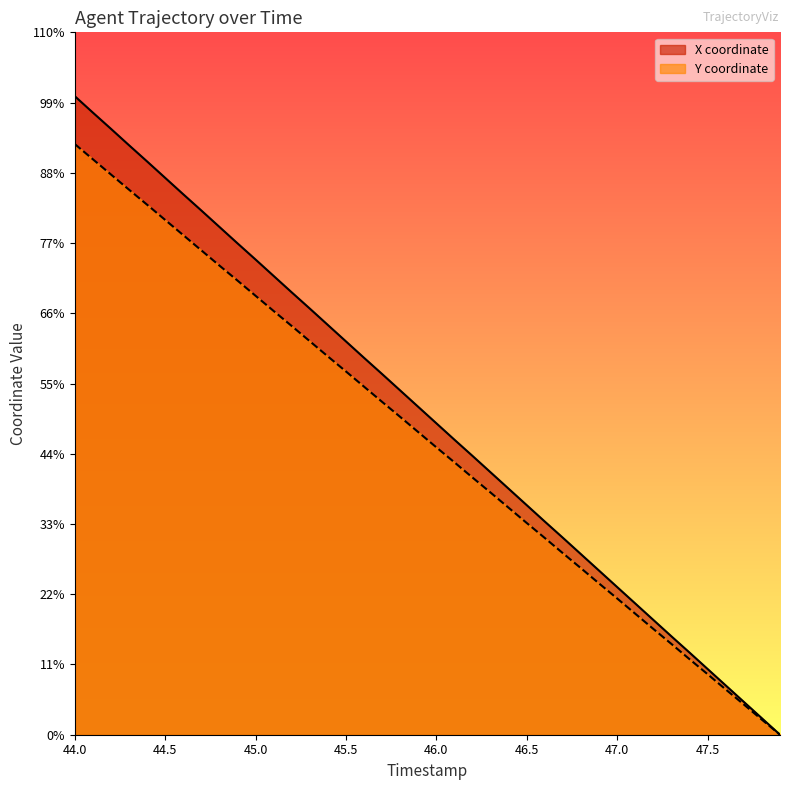

Reading left to right, extract all data points from this chart.

X: 44.0=31.9	44.1=31.1	44.2=30.3	44.3=29.4	44.4=28.6	44.5=27.8	44.6=27.0	44.7=26.2	44.8=25.4	44.9=24.5	45.0=23.7	45.1=22.9	45.2=22.1	45.3=21.3	45.4=20.5	45.5=19.6	45.6=18.8	45.7=18.0	45.8=17.2	45.9=16.4	46.0=15.6	46.1=14.7	46.2=13.9	46.3=13.1	46.4=12.3	46.5=11.5	46.6=10.6	46.7=9.8	46.8=9.0	46.9=8.2	47.0=7.4	47.1=6.6	47.2=5.7	47.3=4.9	47.4=4.1	47.5=3.3	47.6=2.5	47.7=1.6	47.8=0.8	47.9=0.0
Y: 44.0=29.5	44.1=28.7	44.2=28.0	44.3=27.2	44.4=26.5	44.5=25.7	44.6=25.0	44.7=24.2	44.8=23.4	44.9=22.7	45.0=21.9	45.1=21.2	45.2=20.4	45.3=19.6	45.4=18.9	45.5=18.1	45.6=17.4	45.7=16.6	45.8=15.9	45.9=15.1	46.0=14.3	46.1=13.6	46.2=12.8	46.3=12.1	46.4=11.3	46.5=10.6	46.6=9.8	46.7=9.1	46.8=8.3	46.9=7.5	47.0=6.8	47.1=6.0	47.2=5.3	47.3=4.5	47.4=3.8	47.5=3.0	47.6=2.3	47.7=1.5	47.8=0.8	47.9=0.0